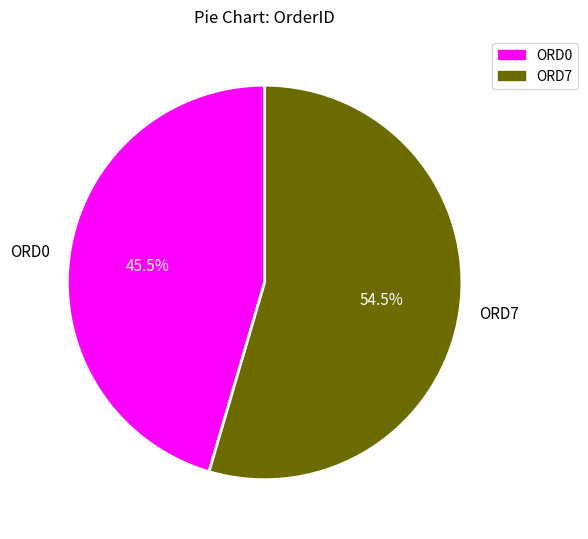

Which category accounts for the majority?

ORD7